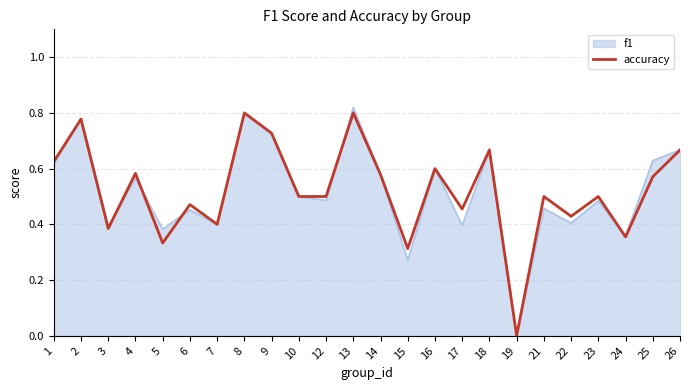

Between 1 and 23, which series saw the biggest shift?

f1